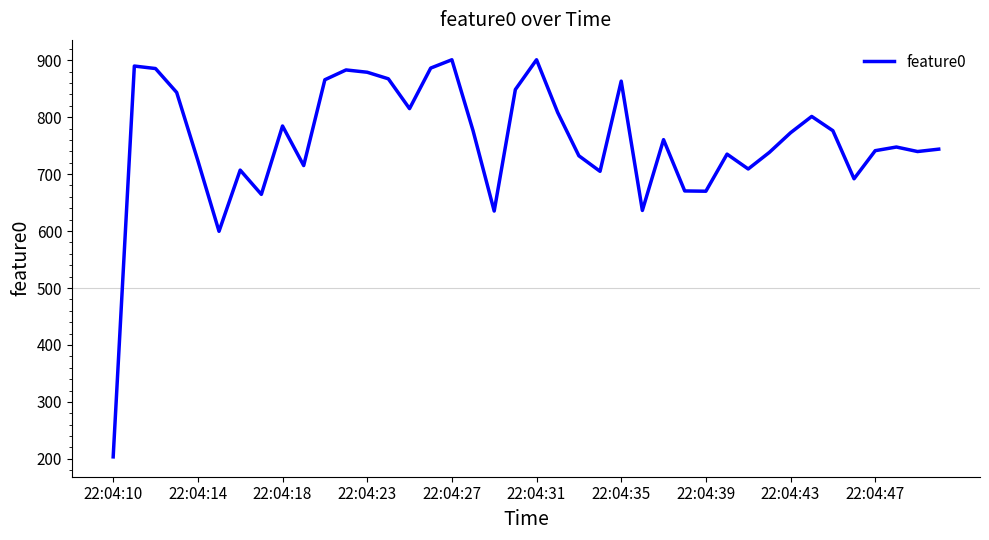

What is the greatest value displayed?

900.8